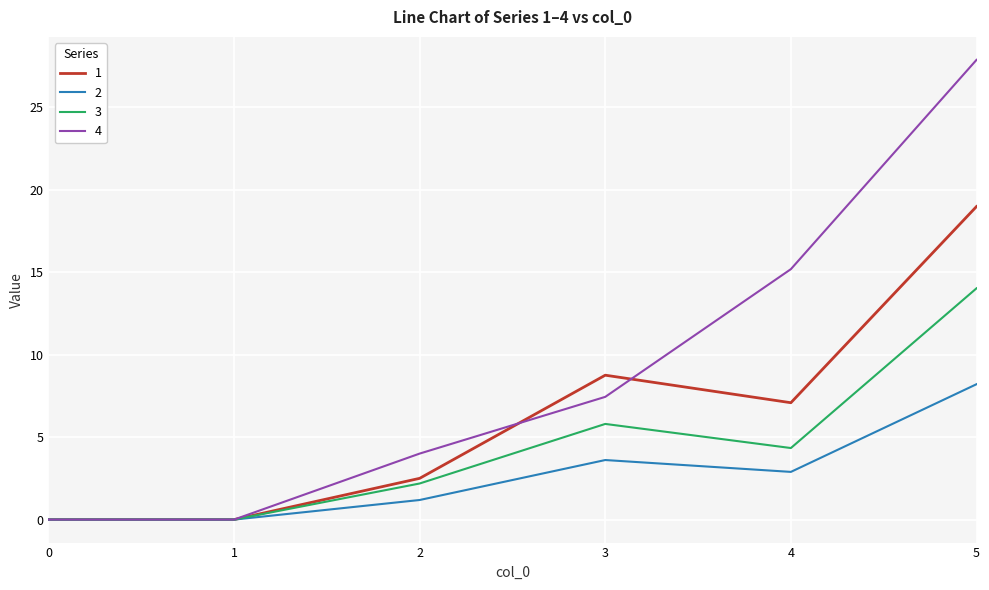

The 3 series shows 0.0 at 0. True or false?

True